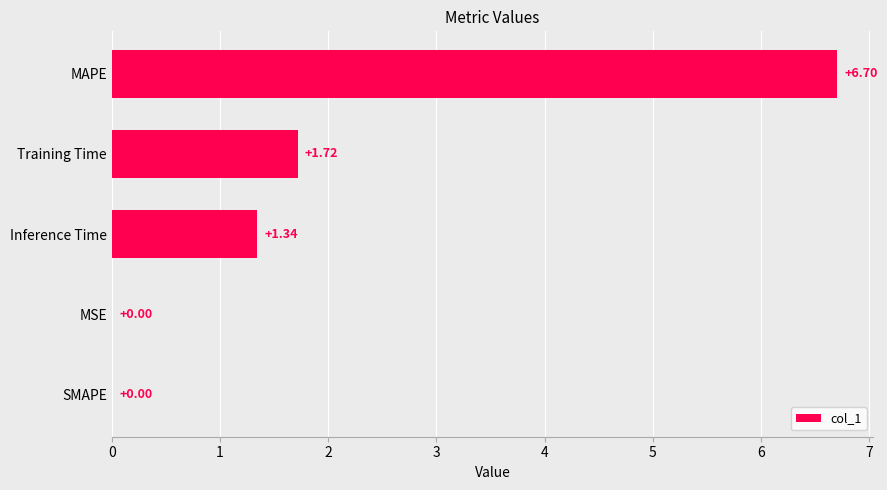

Approximately how many times larger is the value at MAPE compared to Inference Time?

5.0